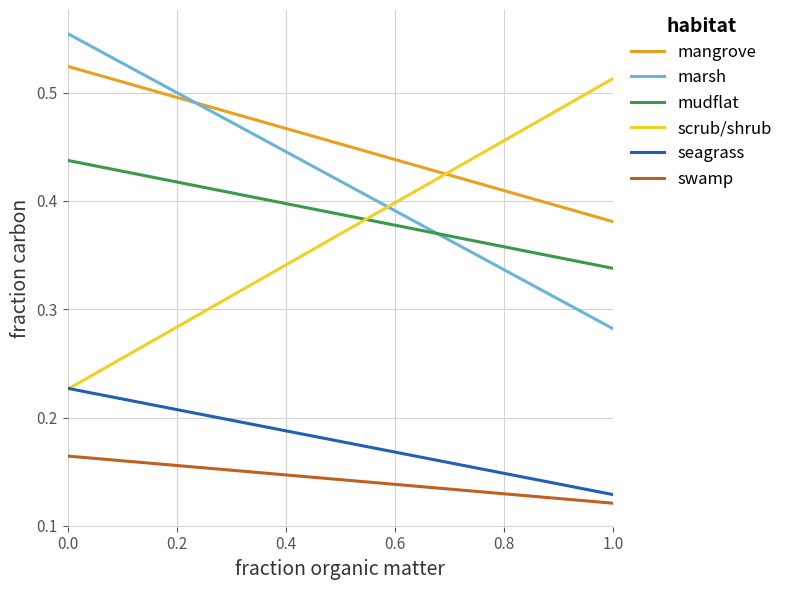

Which series has the largest total across all categories?

mangrove